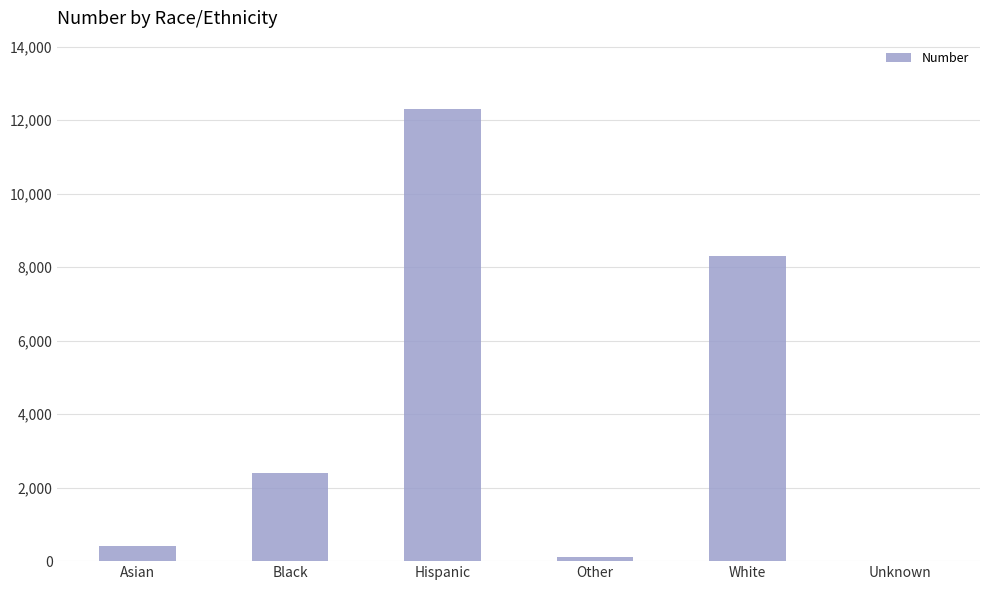

What is the average value?

3928